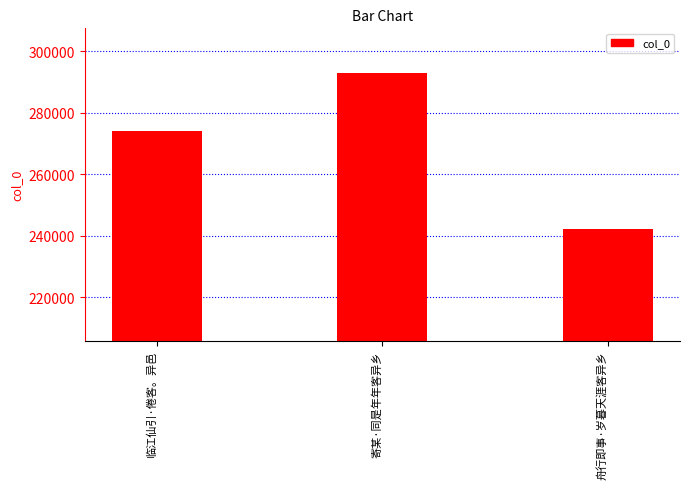

What is the approximate value at 临江仙引·倦客。异邑?

274039